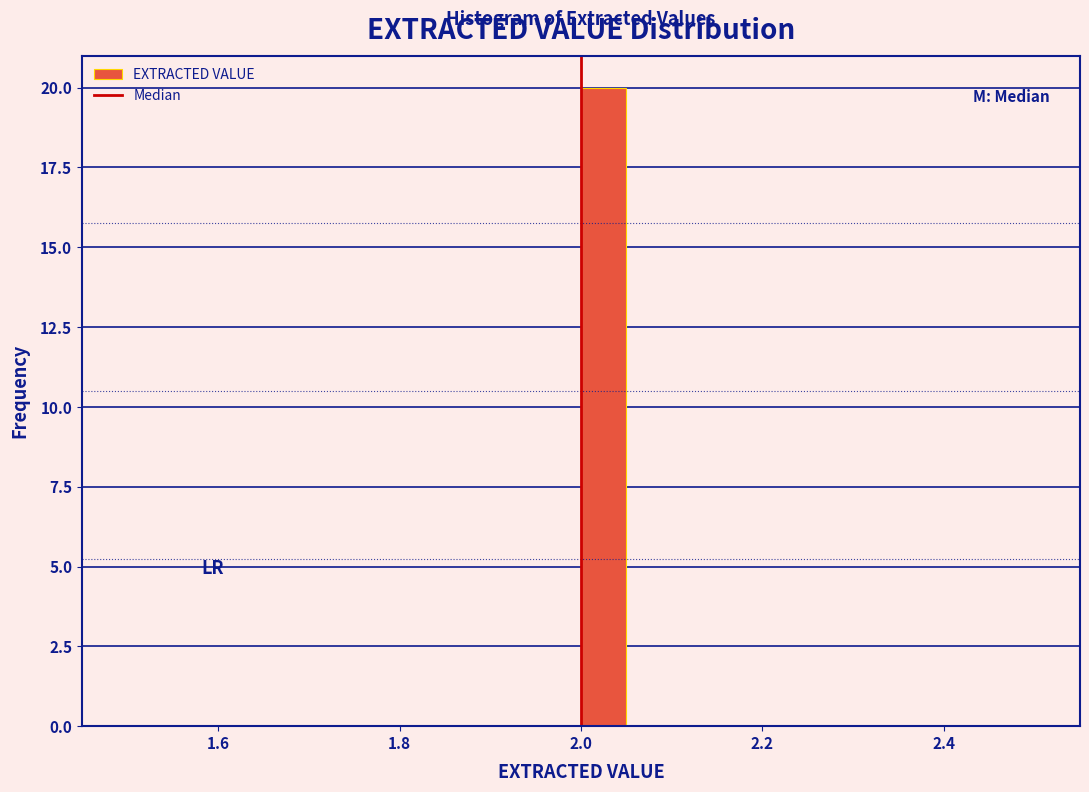

Read against the x-axis, roughly where is the centre of the tallest bar?

2.02